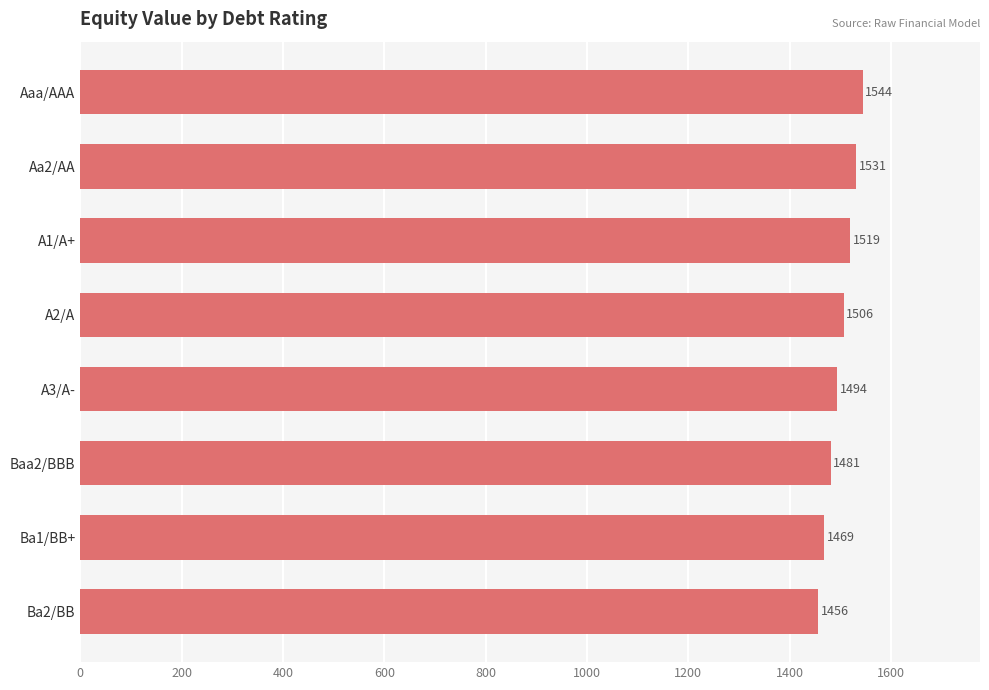

Count the number of categories in the chart.

8